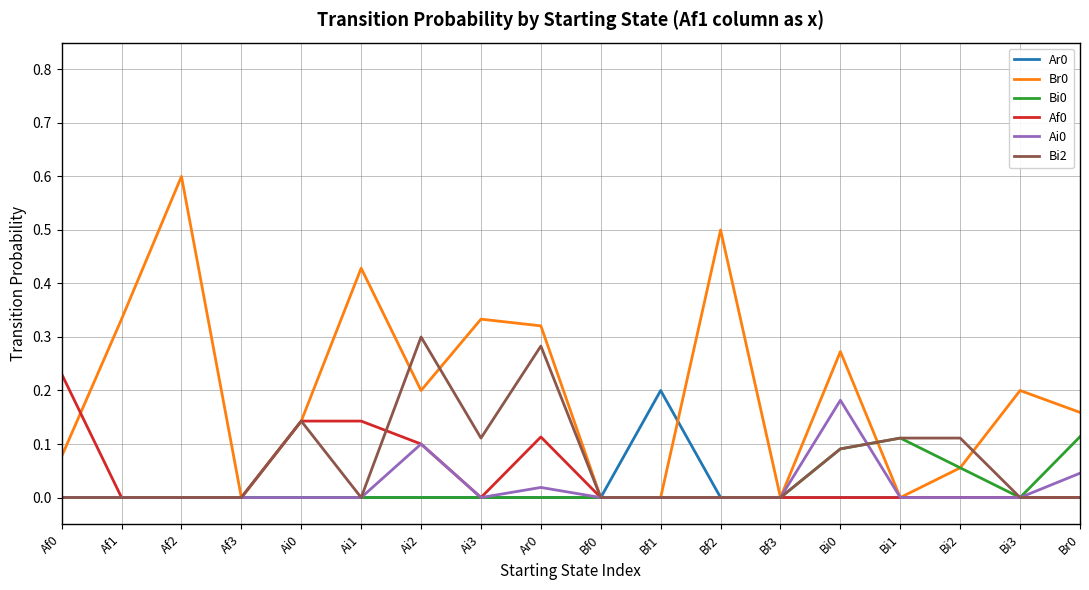

Which category has the highest value across all series?

Af2